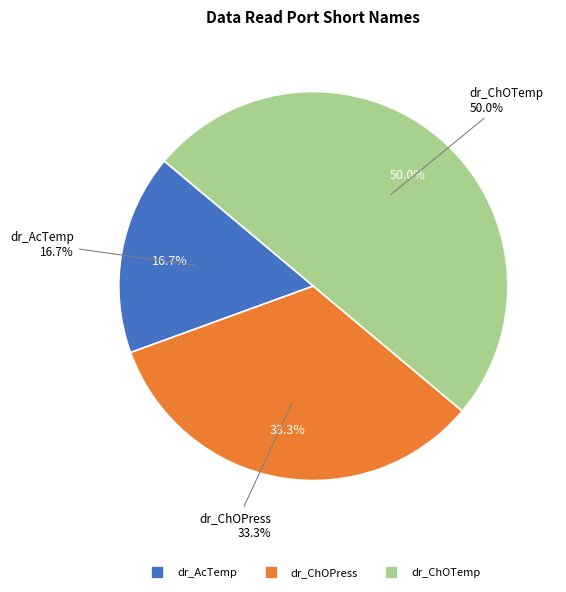

What percentage is the dr_ChOTemp slice, to the nearest percent?

50%